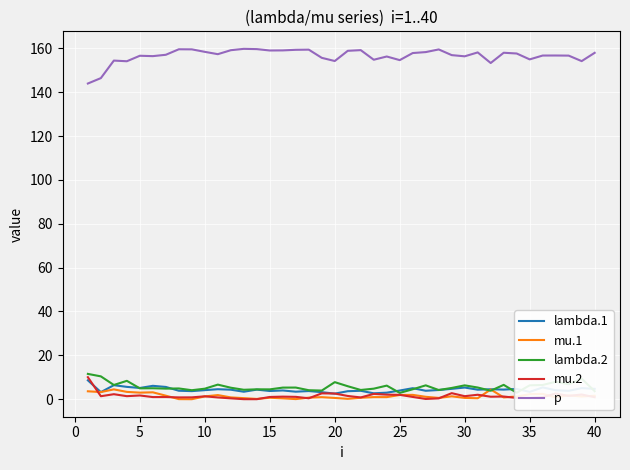

Which series has the largest total across all categories?

p